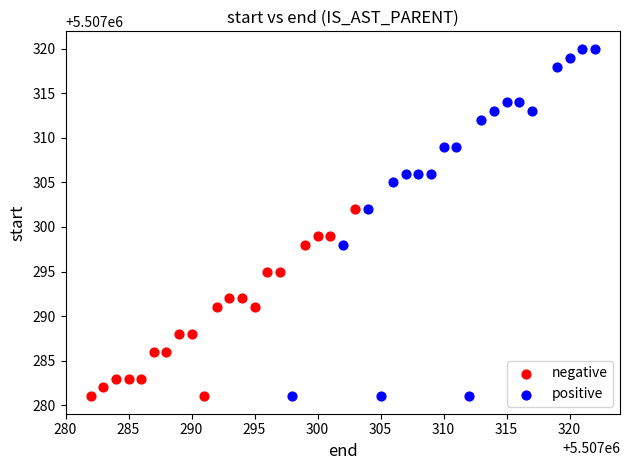

Which series has the widest spread of Y values?

positive